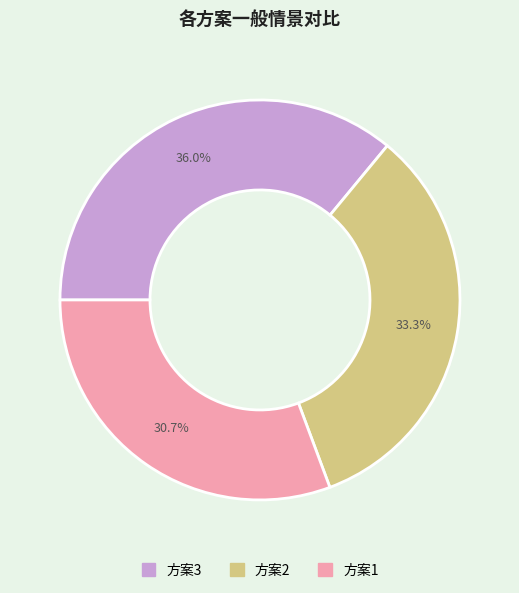

What is the total percentage of 方案2 and 方案3?

69.3%